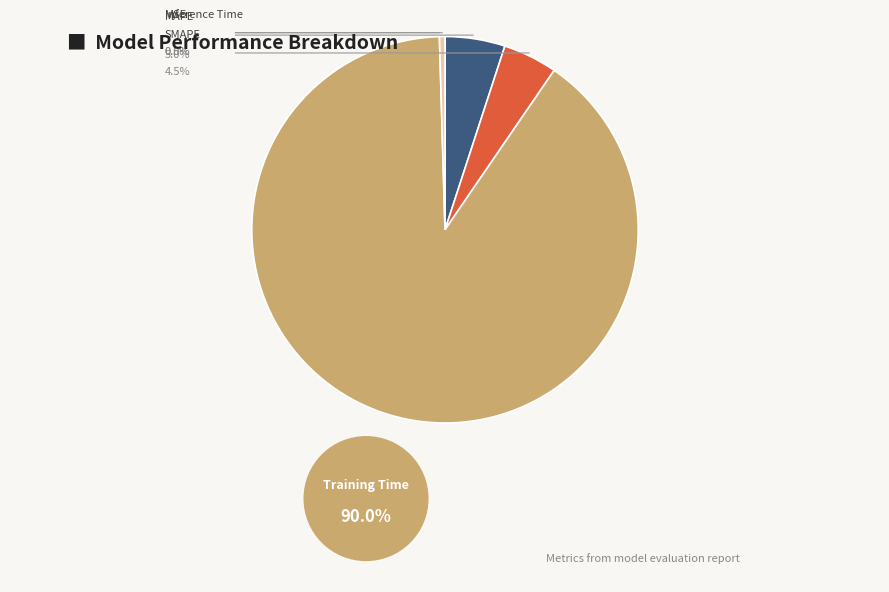

To the nearest percent, what is the average slice percentage?

20%